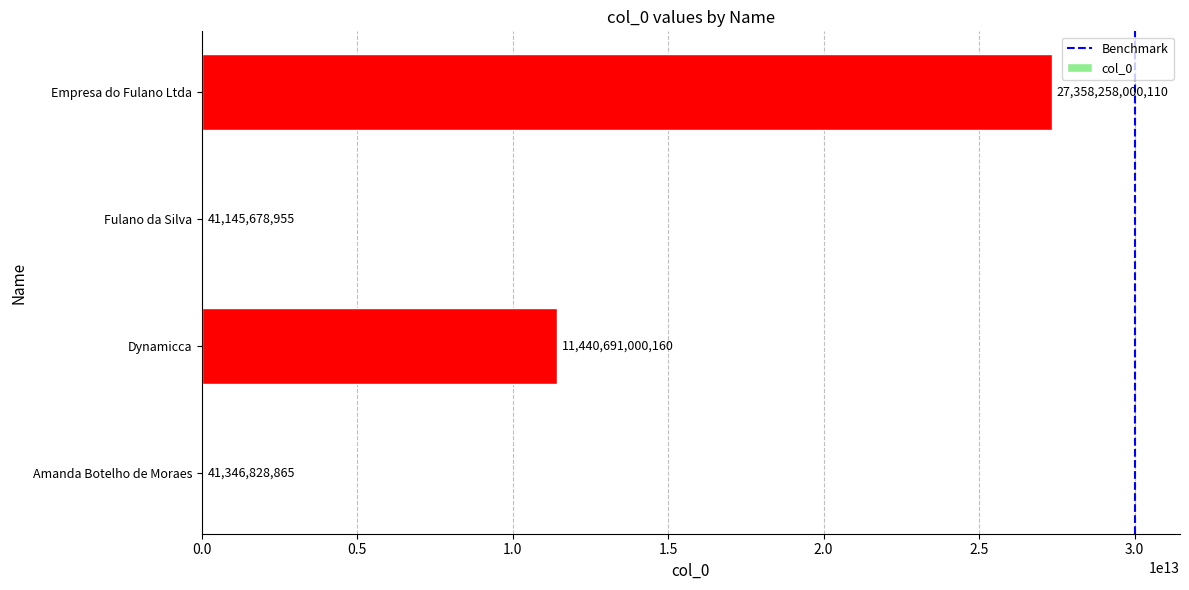

Which has a higher value, Empresa do Fulano Ltda or Amanda Botelho de Moraes?

Empresa do Fulano Ltda